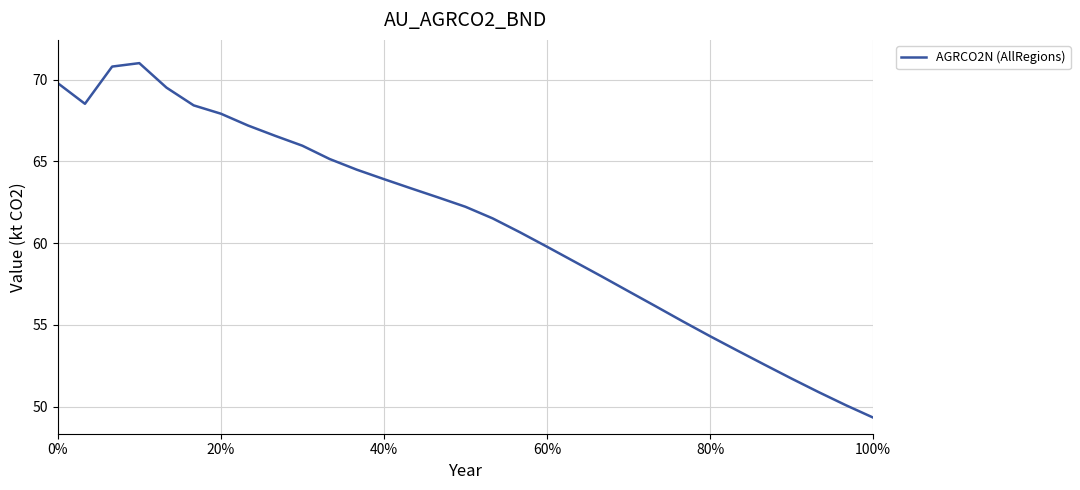

What is the maximum value shown in the chart?

71.0